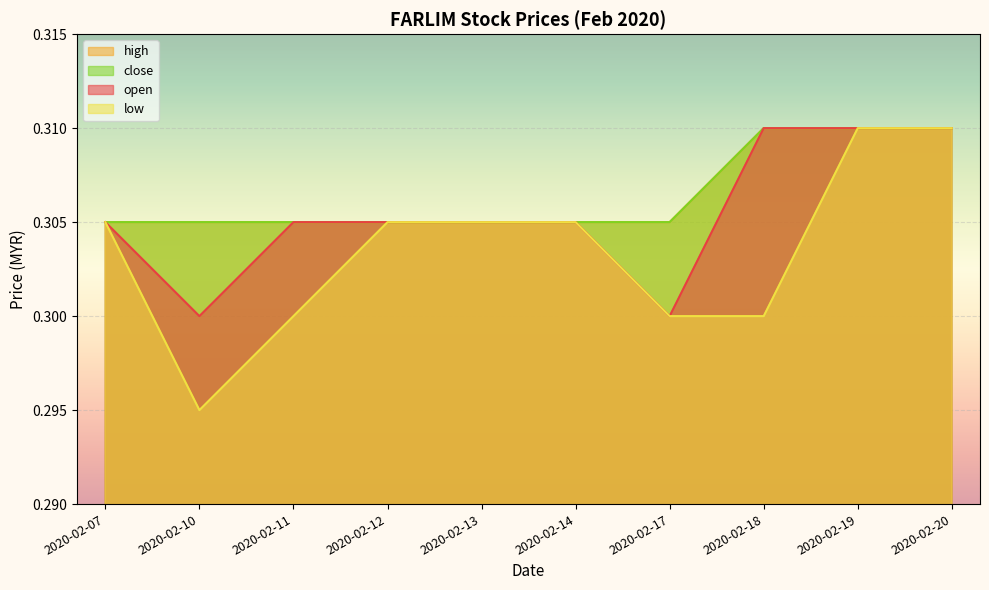

What is the value of the low point at the 10th from the left?

0.3